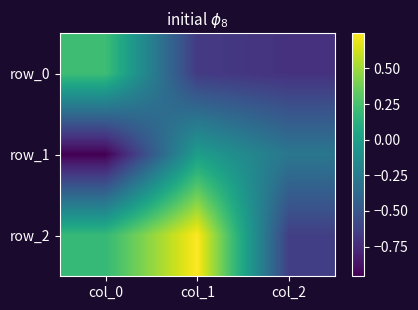

The value of row_1 at col_0 is -1.5. True or false?

False